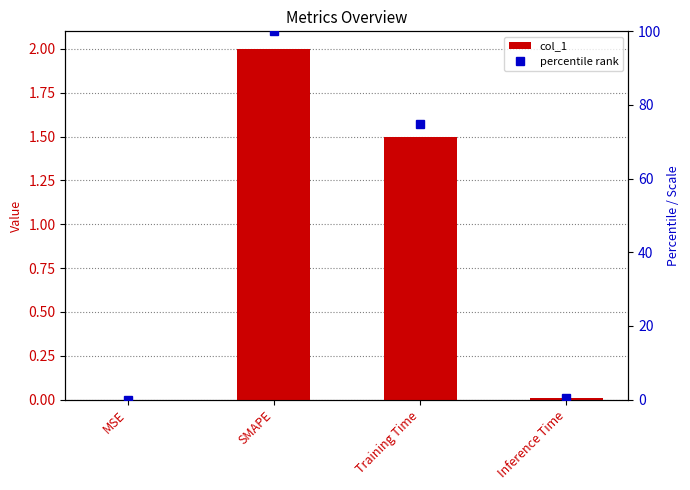

Where does the percentile rank series first go above 74?

SMAPE